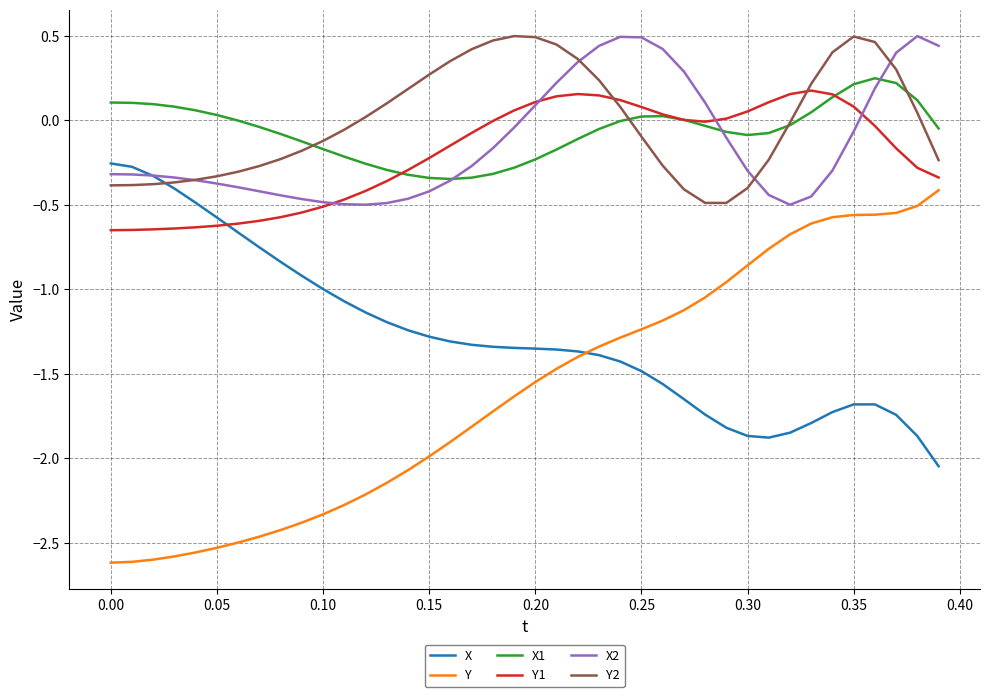

True or false: Y2 and Y intersect in this chart.

False